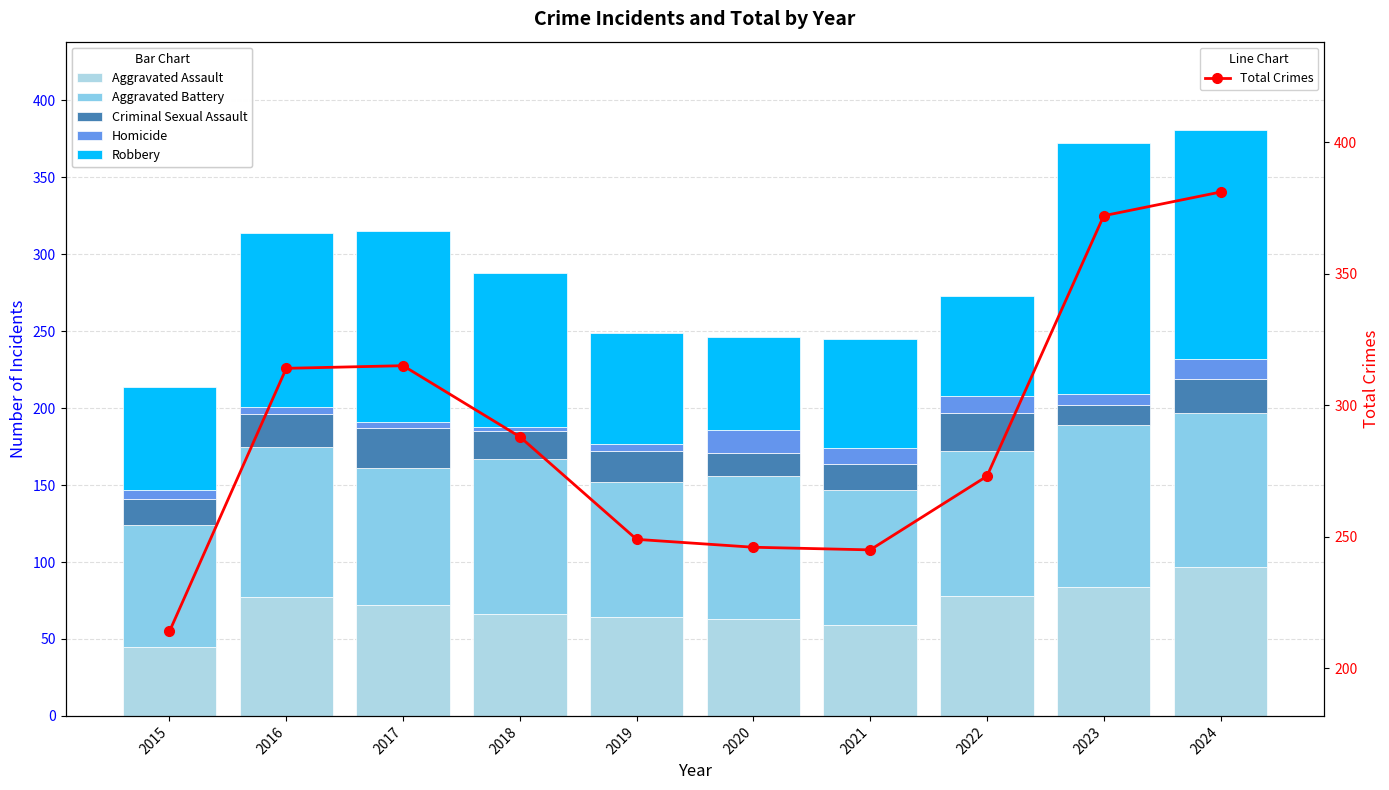

What is the lowest value of the Total Crimes series?

214